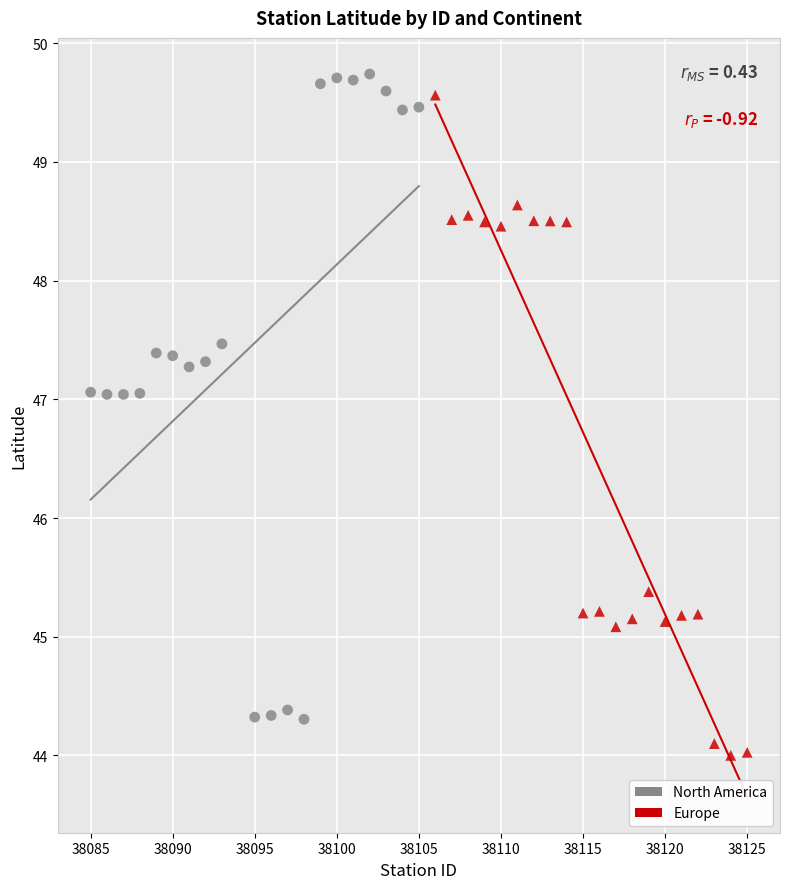

Which series reaches the minimum Y coordinate?

Europe